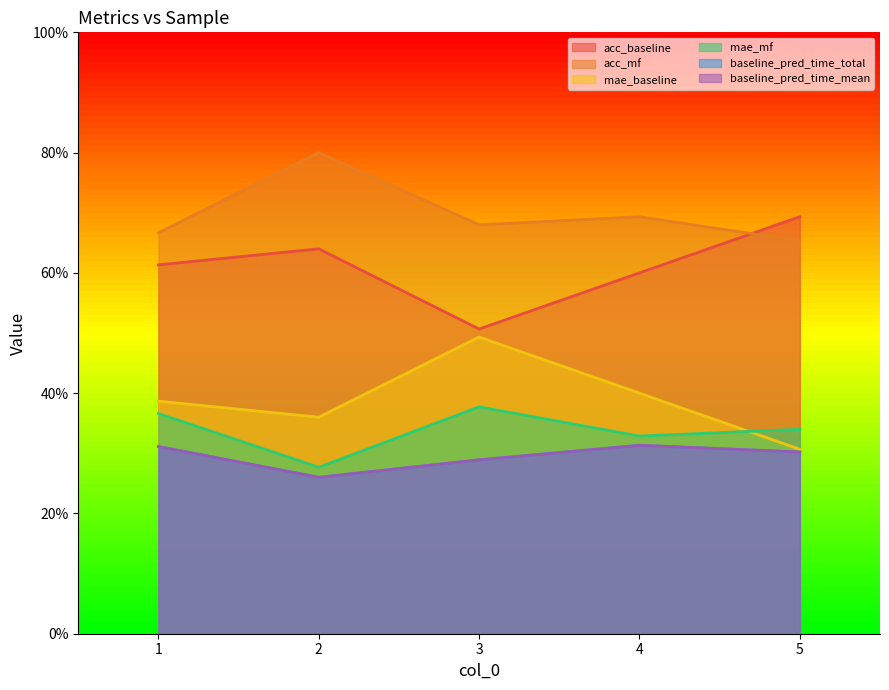

Reading left to right, transcribe all the data shown in this chart.

acc_baseline: 0.6	0.6	0.5	0.6	0.7
acc_mf: 0.7	0.8	0.7	0.7	0.7
mae_baseline: 0.4	0.4	0.5	0.4	0.3
mae_mf: 0.4	0.3	0.4	0.3	0.3
baseline_pred_time_total: 0.3	0.3	0.3	0.3	0.3
baseline_pred_time_mean: 0.3	0.3	0.3	0.3	0.3